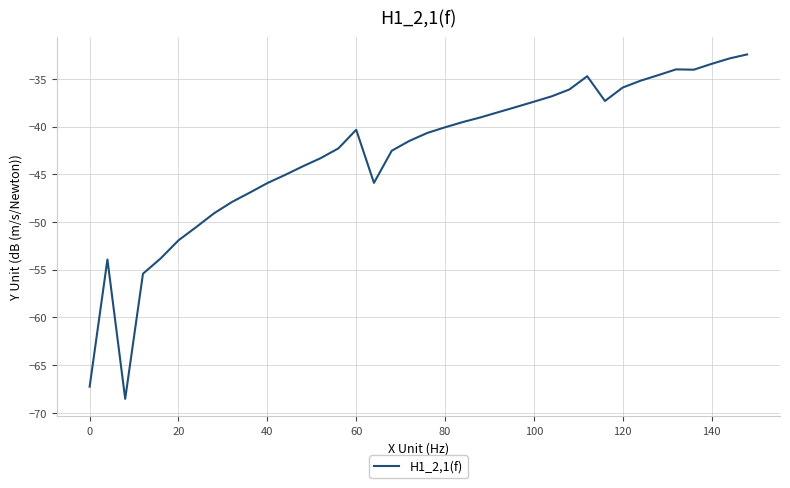

What is the smallest value displayed?

-68.6